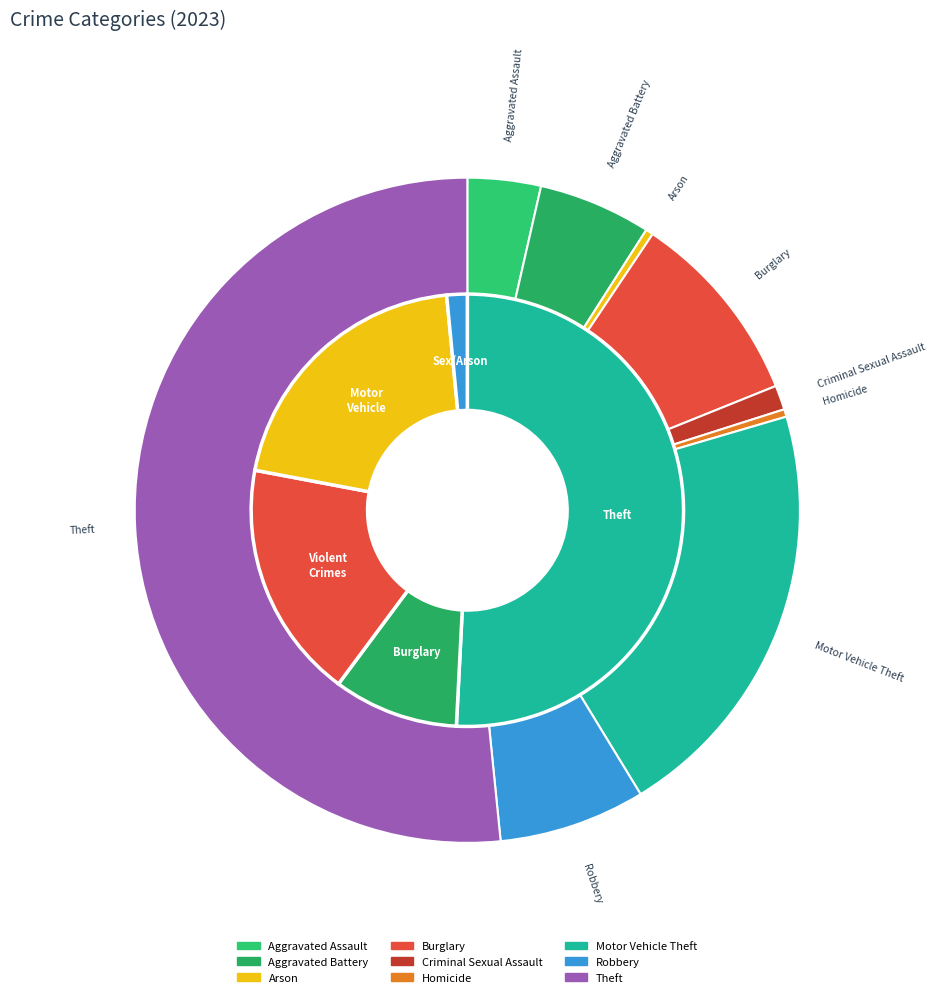

Is there a majority slice in this chart?

Yes